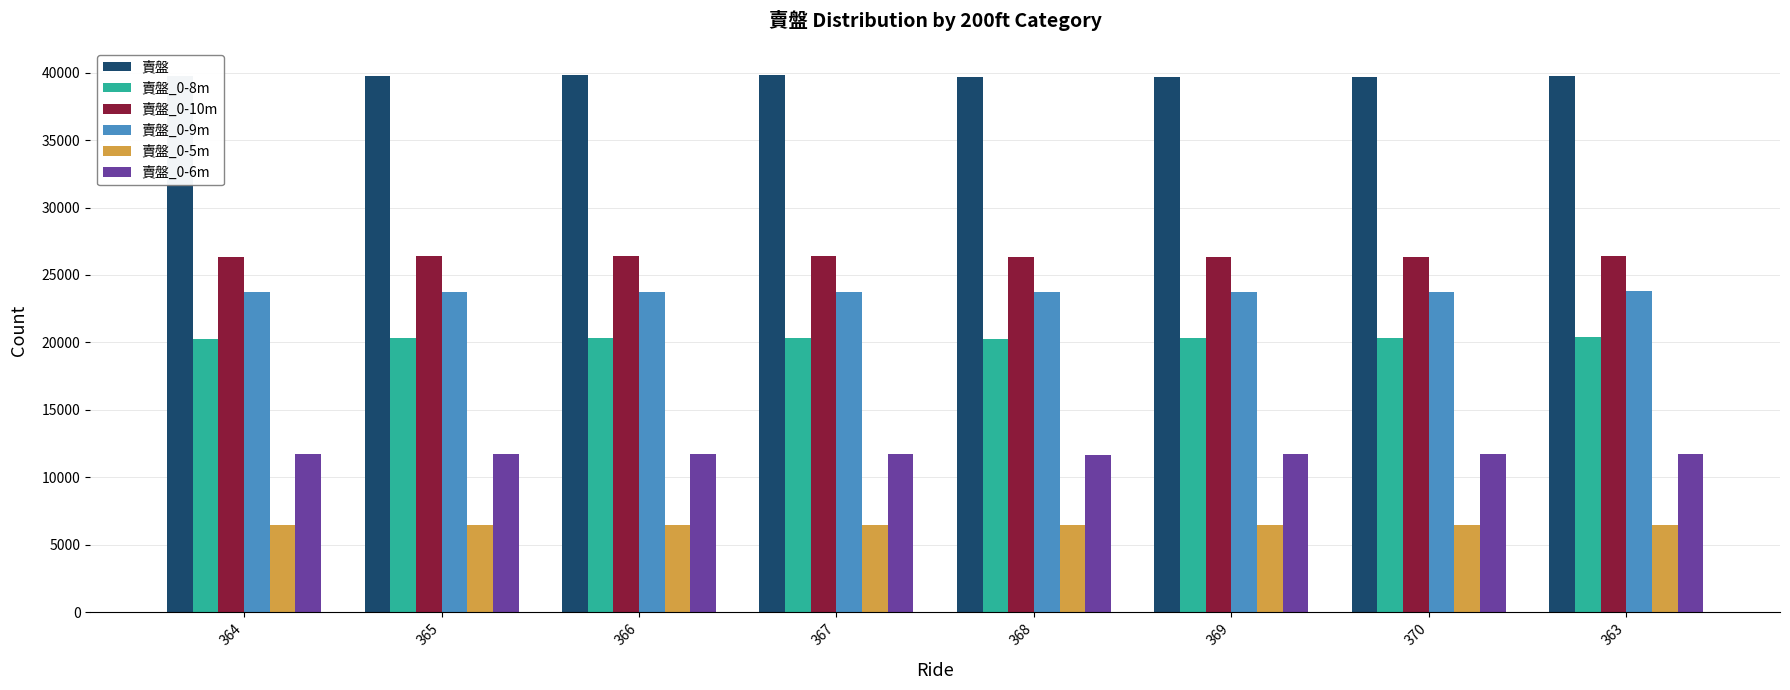

What is the sum of the 賣盤_0-8m values at 368 and 365?

40591